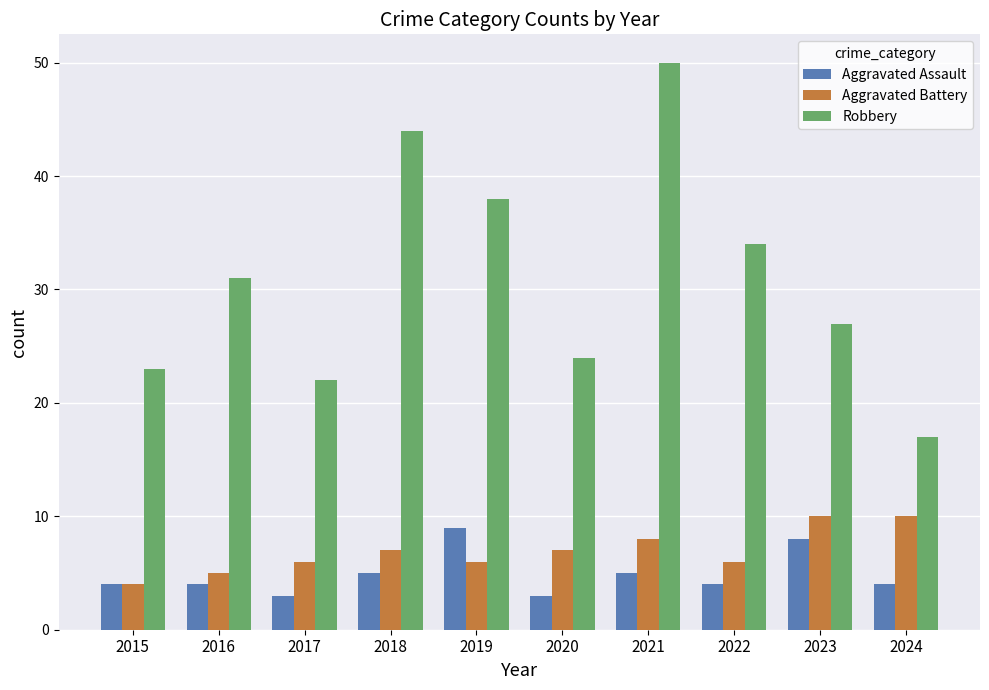

List the labels in order of Robbery value, smallest first.

2024, 2017, 2015, 2020, 2023, 2016, 2022, 2019, 2018, 2021